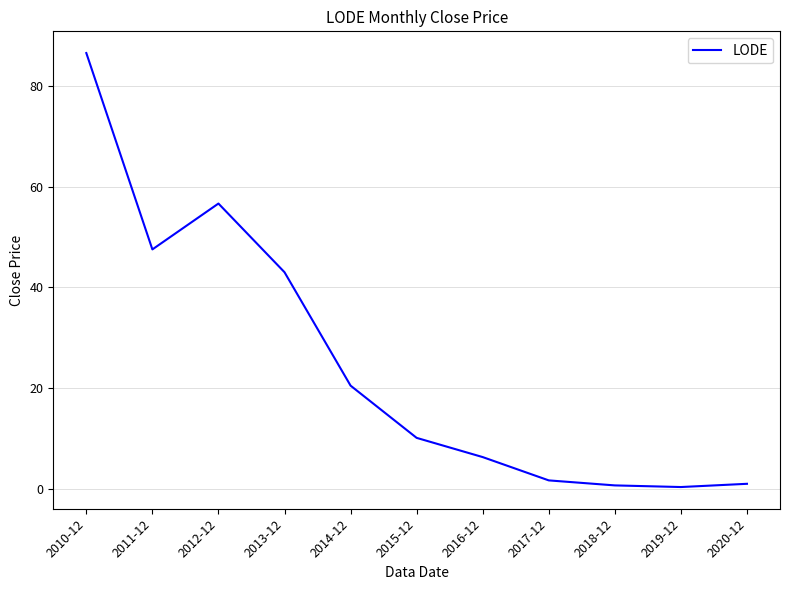

What is the maximum value shown in the chart?

86.5